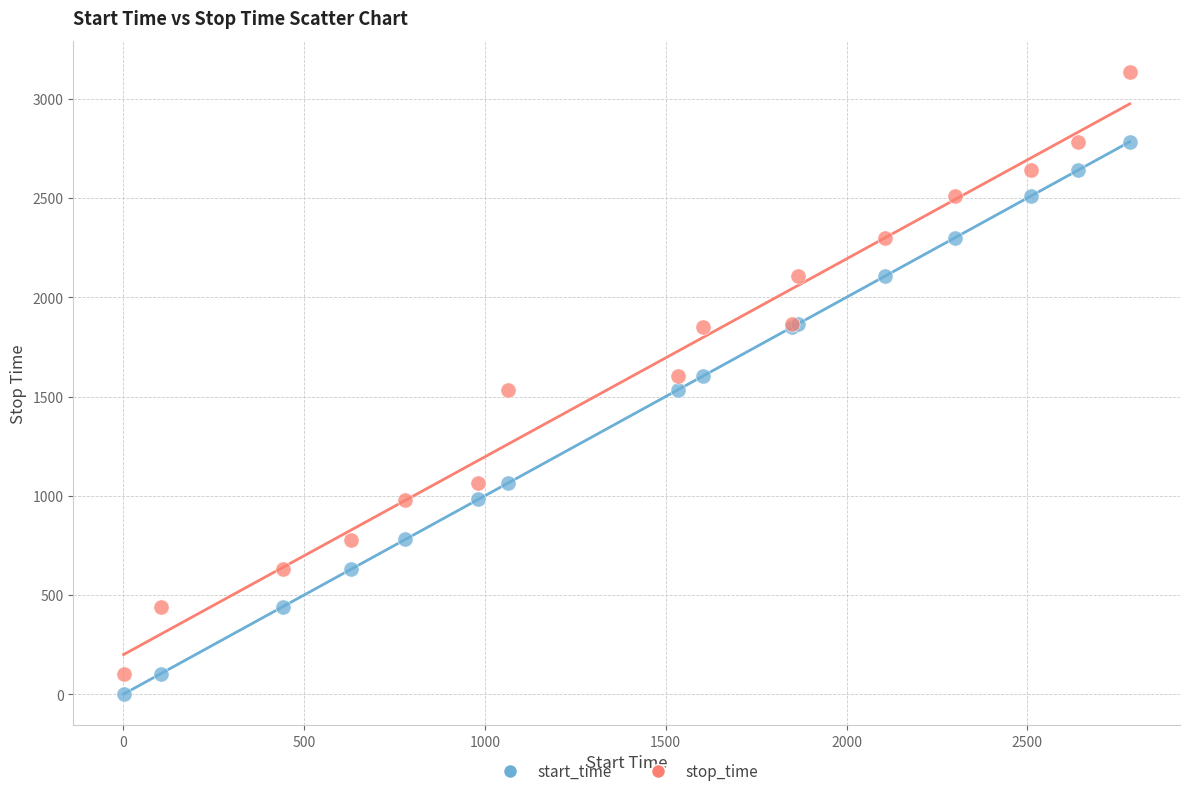

Which series reaches the minimum Y coordinate?

start_time